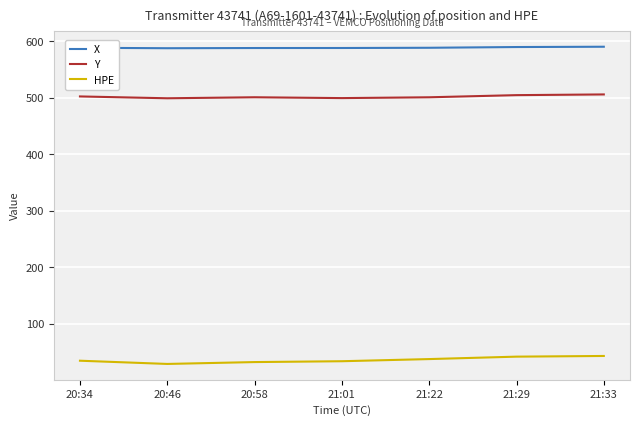

What is the maximum value shown in the chart?

590.0